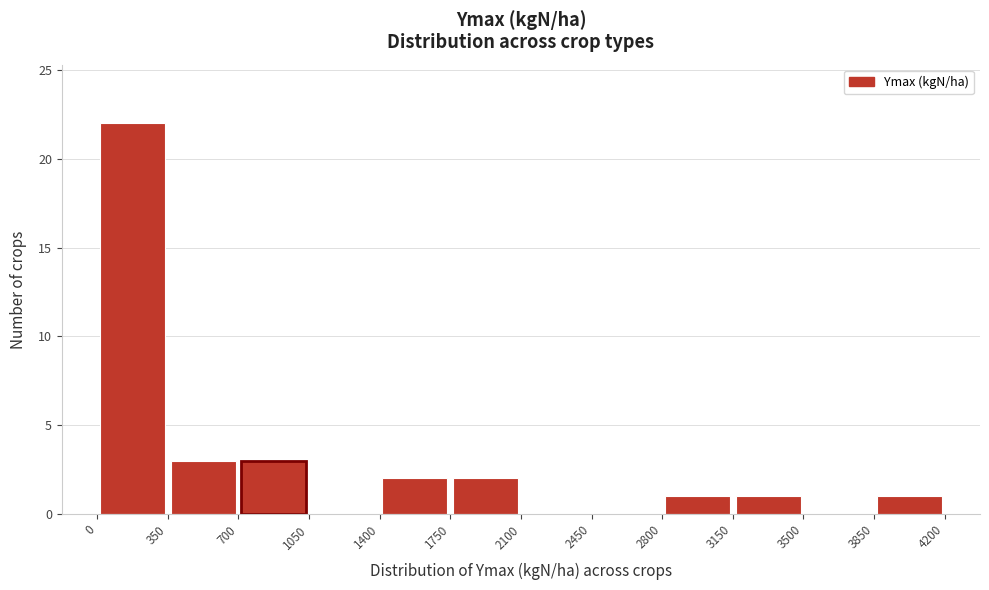

Which range on the x-axis has the tallest bar?

0 to 350